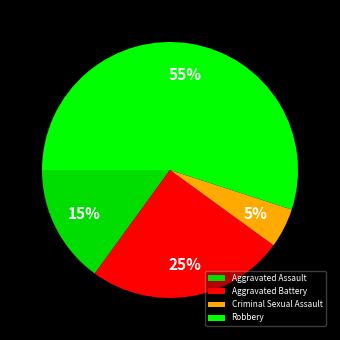

What is the ratio of the value at Aggravated Battery to the value at Criminal Sexual Assault?

5.0